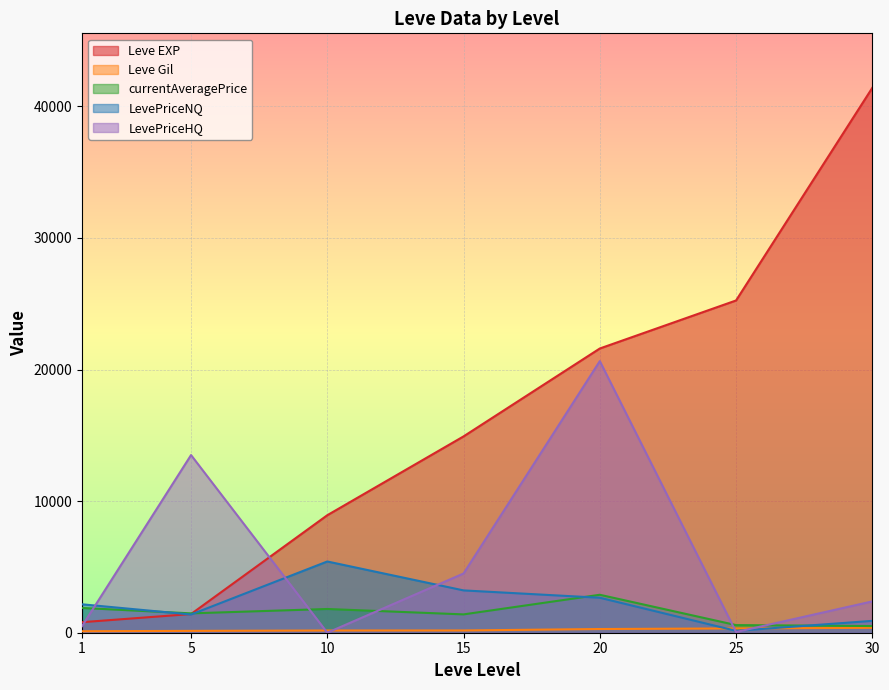

Where is Leve Gil nearest to the value 242?

20